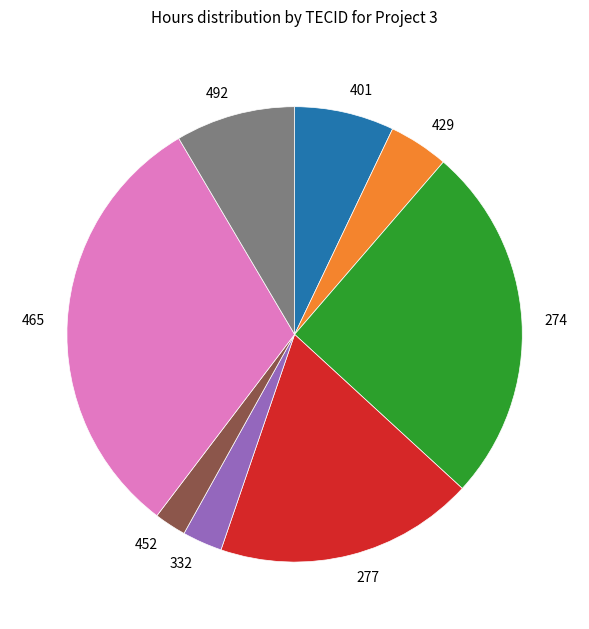

The 465 slice represents 31% of the pie. True or false?

True